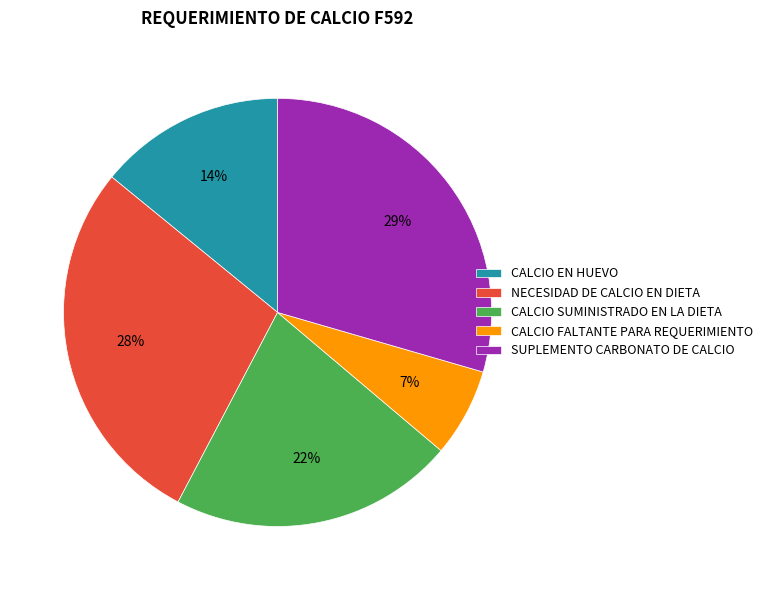

To the nearest percent, what is the difference between the NECESIDAD DE CALCIO EN DIETA and CALCIO EN HUEVO slice percentages?

14%